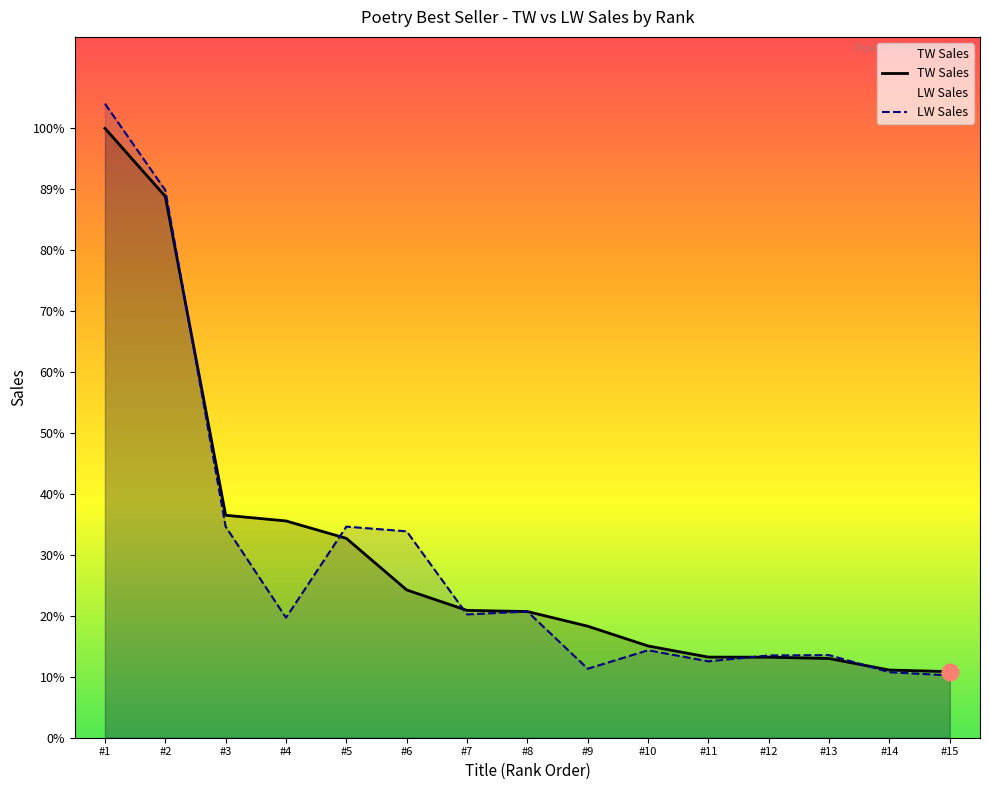

Where do TW Sales and LW Sales first cross each other?

#2 and #3